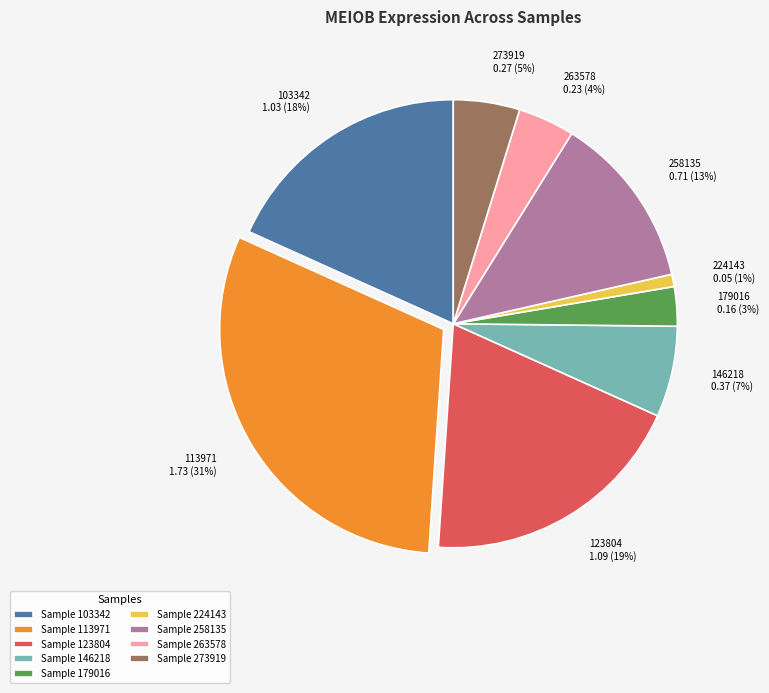

Is there any slice that represents more than half of the pie?

No